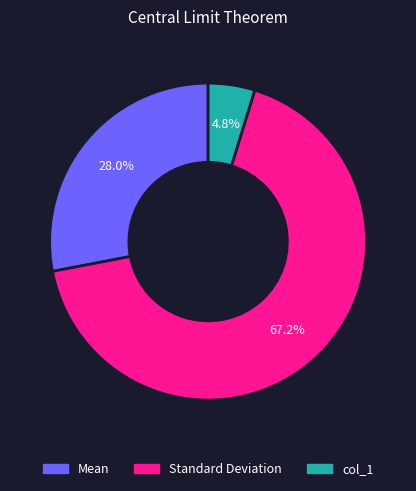

Is Mean the majority of the pie?

No